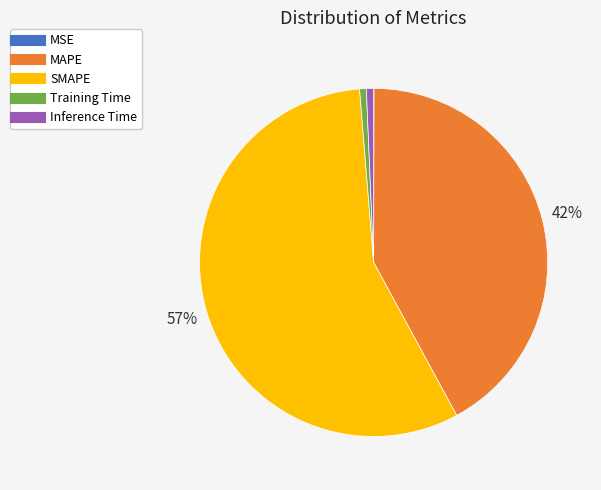

What is the majority slice?

SMAPE